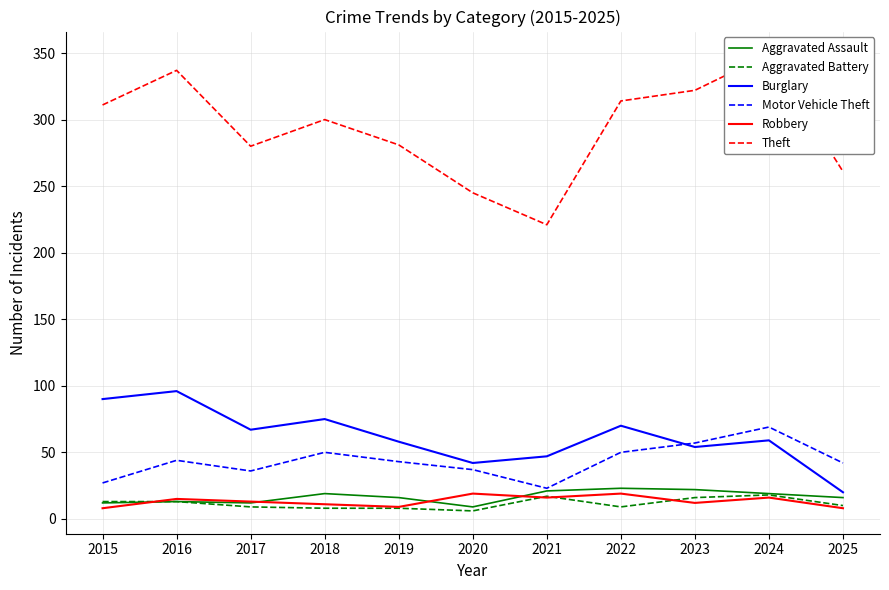

Between 2015 and 2025, which is larger?

2025